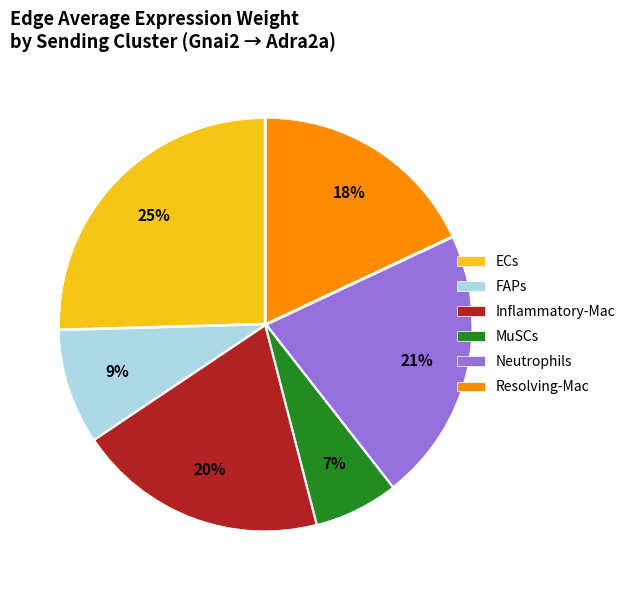

Which has a higher value, FAPs or Neutrophils?

Neutrophils